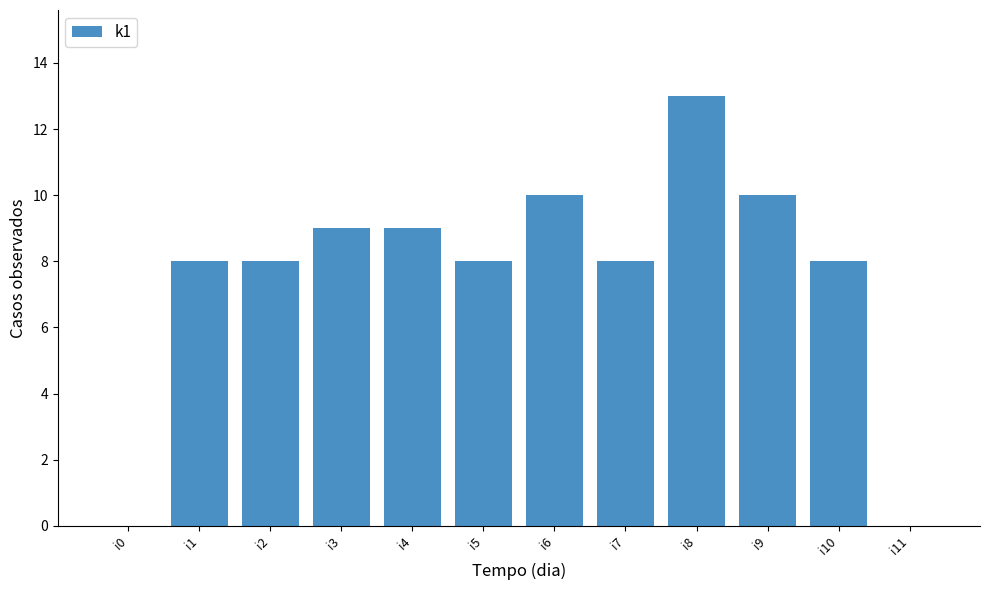

Approximately how many times larger is the value at i1 compared to i7?

1.0